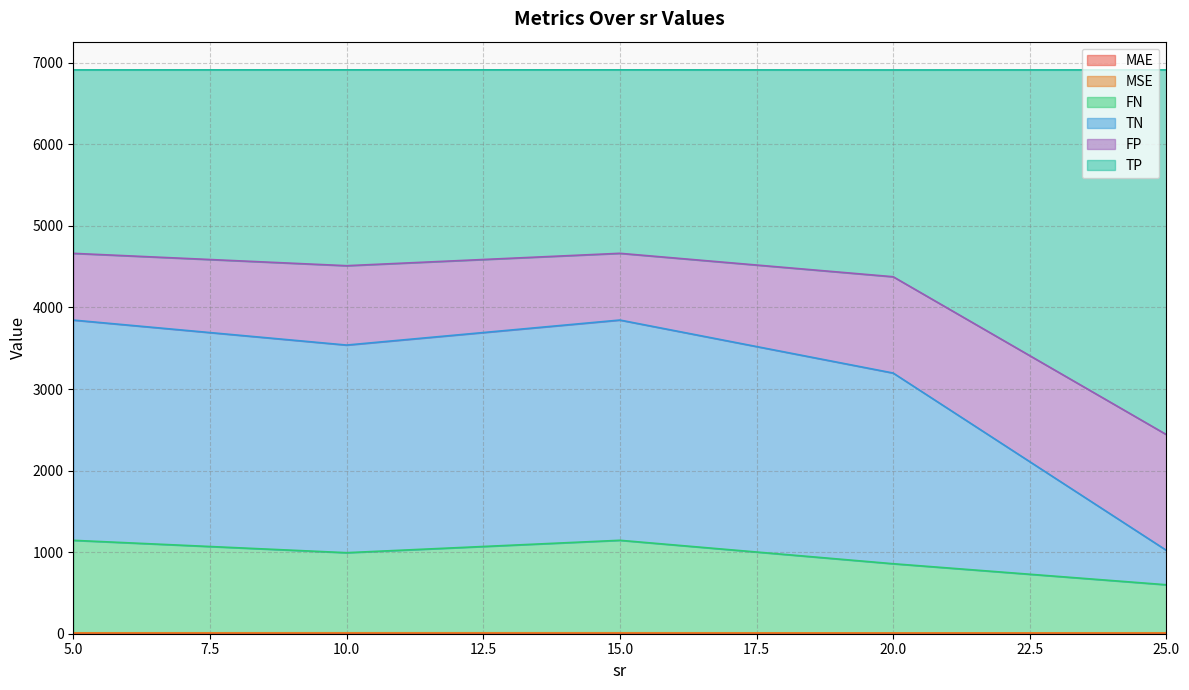

At which category is the sum across all series the highest?

15